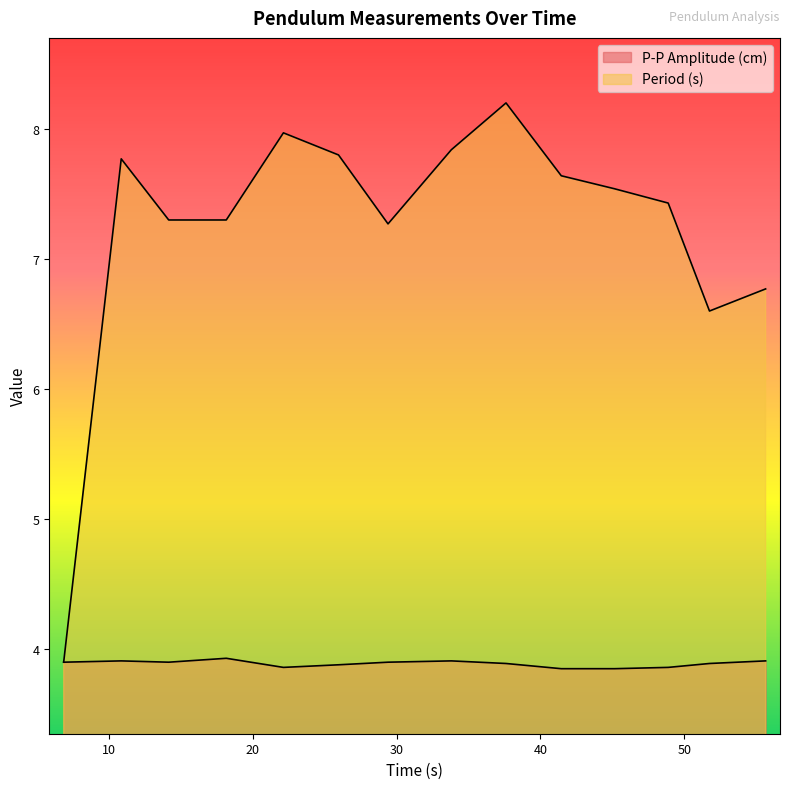

True or false: P-P Amplitude (cm) has more than 1 interior local peaks.

True